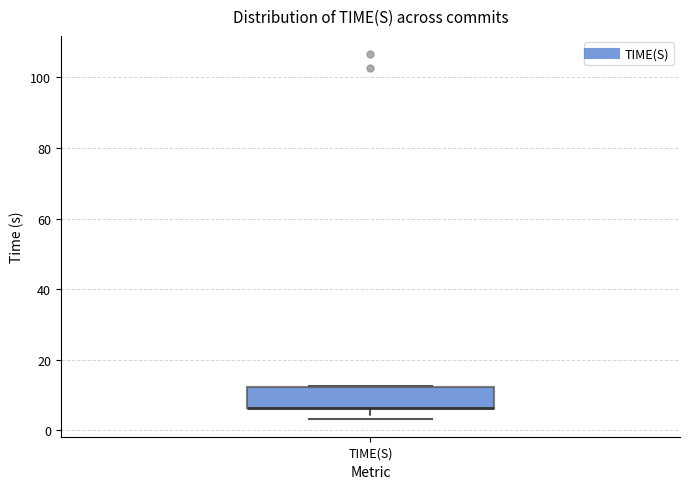

Where is the upper edge of the box for TIME(S) on the y-axis? The values are not printed on the chart, so give them approximately, as read against the axis.

12